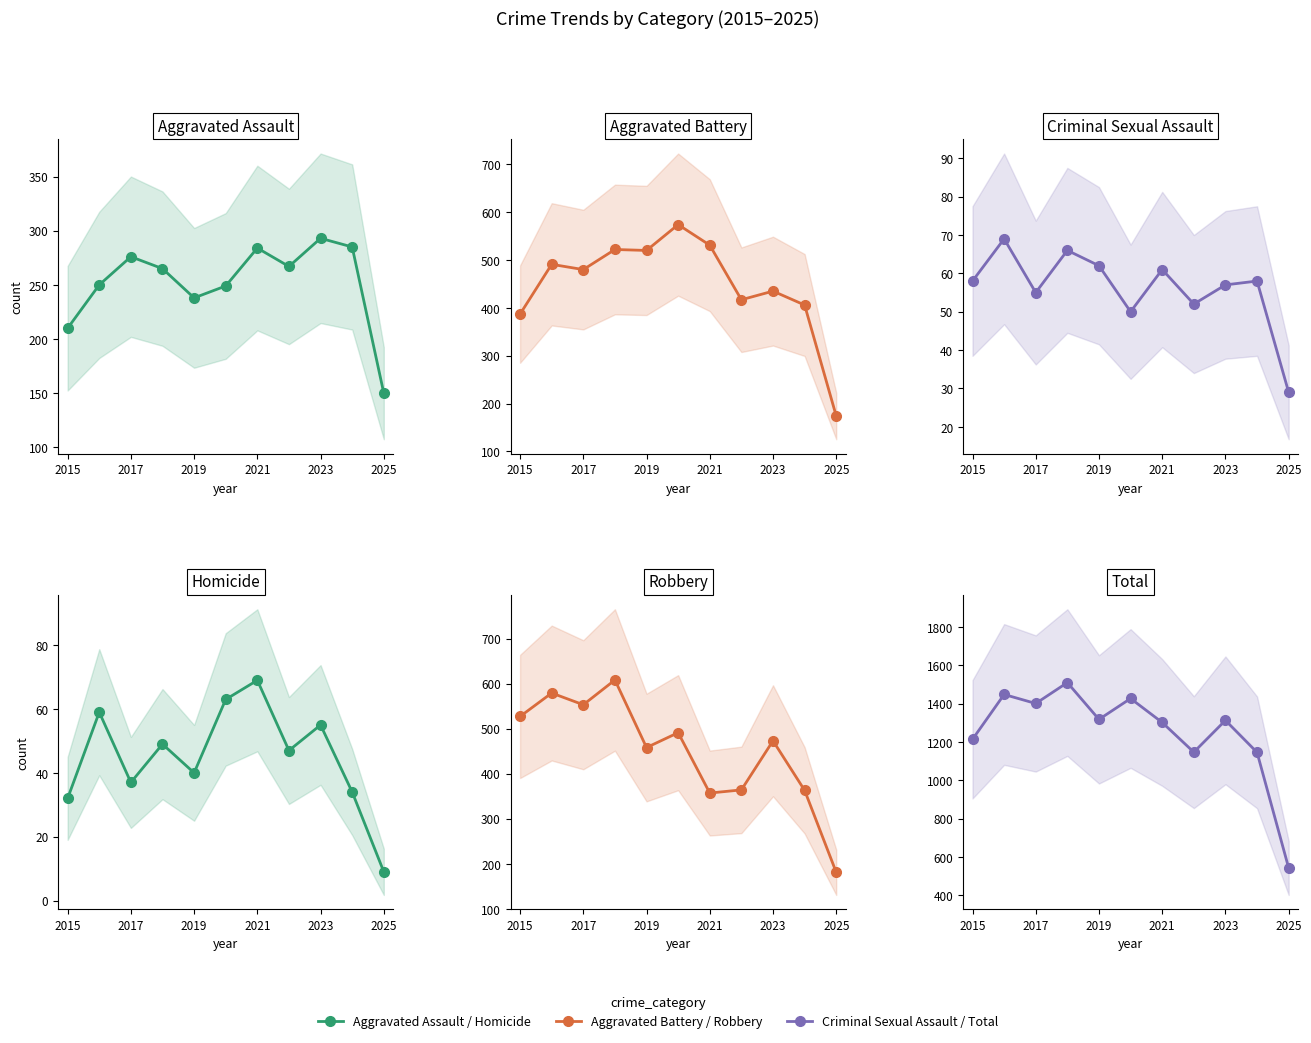

Where is Aggravated Assault nearest to the value 221?

2015